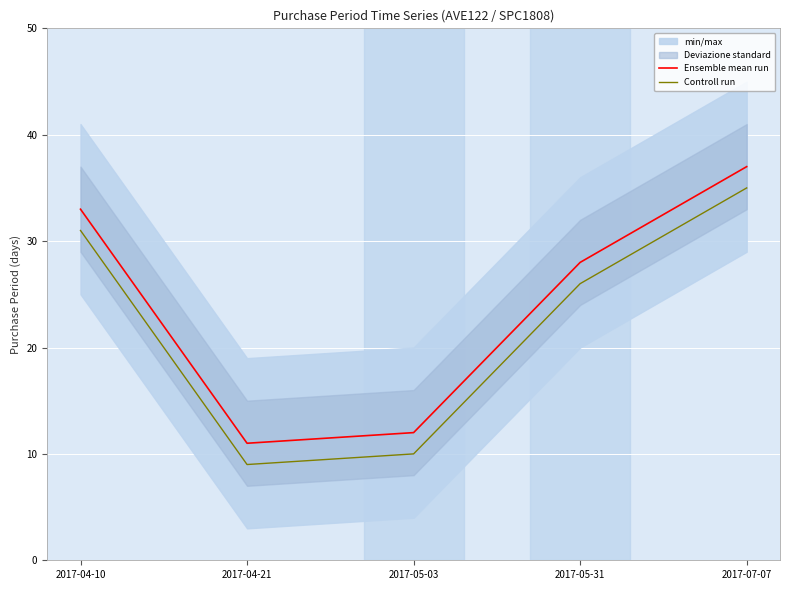

Rank the categories by Ensemble mean run value from highest to lowest.

2017-07-07, 2017-04-10, 2017-05-31, 2017-05-03, 2017-04-21